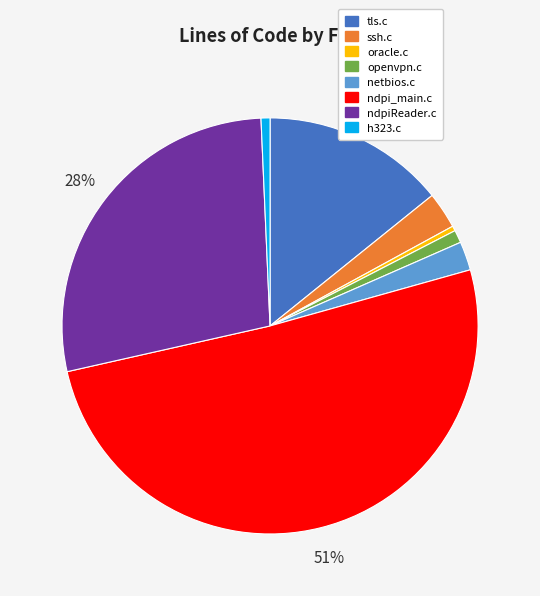

Approximately how many times larger is the value at tls.c compared to ndpi_main.c?

0.3